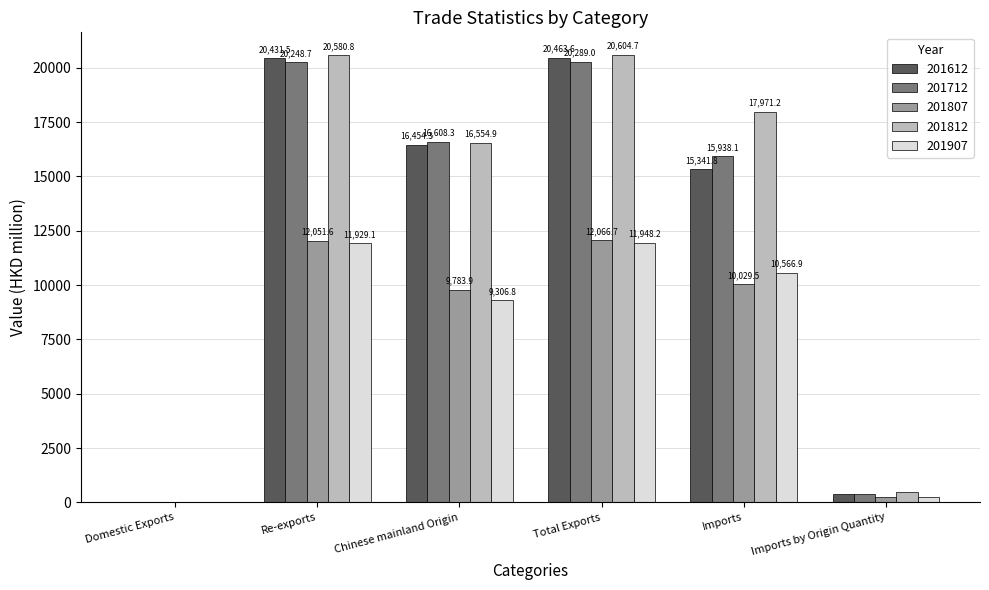

Reading right to left, transcribe all the data shown in this chart.

201612: Imports by Origin Quantity=385.9	Imports=15341.8	Total Exports=20463.6	Chinese mainland Origin=16454.3	Re-exports=20431.5	Domestic Exports=32.1
201712: Imports by Origin Quantity=406.9	Imports=15938.1	Total Exports=20289.0	Chinese mainland Origin=16608.3	Re-exports=20248.7	Domestic Exports=40.3
201807: Imports by Origin Quantity=262.4	Imports=10029.5	Total Exports=12066.7	Chinese mainland Origin=9783.9	Re-exports=12051.6	Domestic Exports=15.1
201812: Imports by Origin Quantity=486.8	Imports=17971.2	Total Exports=20604.7	Chinese mainland Origin=16554.9	Re-exports=20580.8	Domestic Exports=23.8
201907: Imports by Origin Quantity=251.5	Imports=10566.9	Total Exports=11948.2	Chinese mainland Origin=9306.8	Re-exports=11929.1	Domestic Exports=19.2